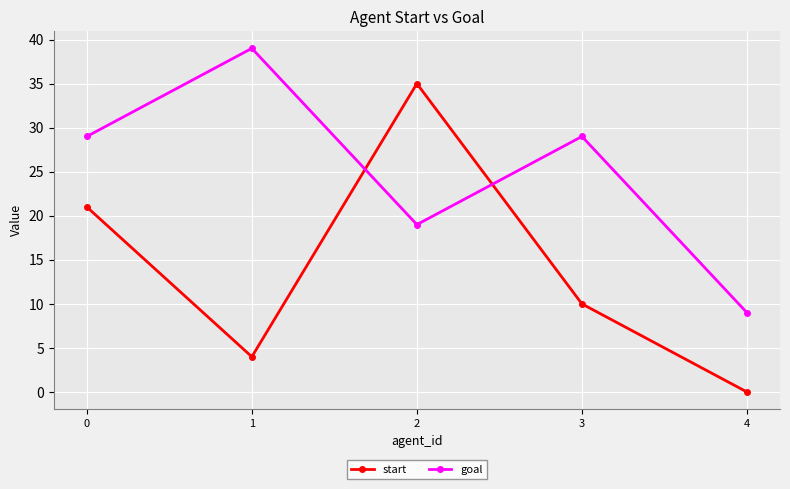

How many data points in goal are less than 29?

2